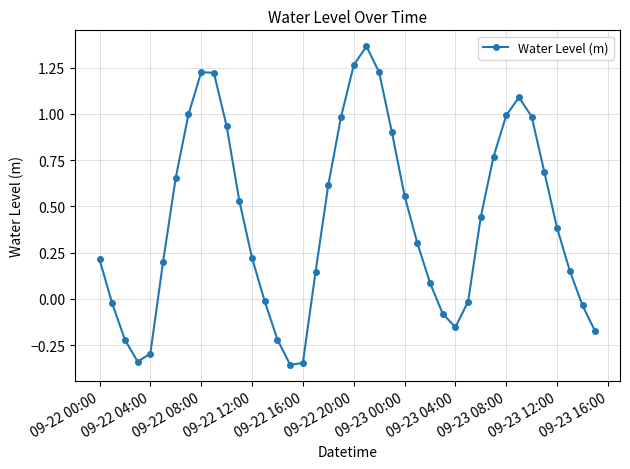

How many interior local peaks (higher than both neighbors) does the data have?

3